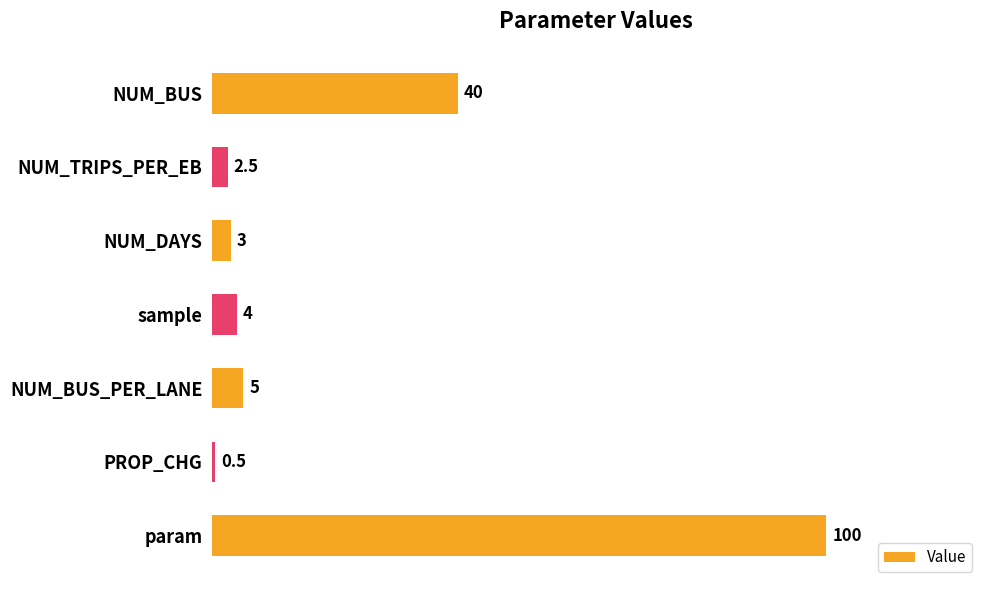

Is it true that the value at NUM_TRIPS_PER_EB is 2.5?

True